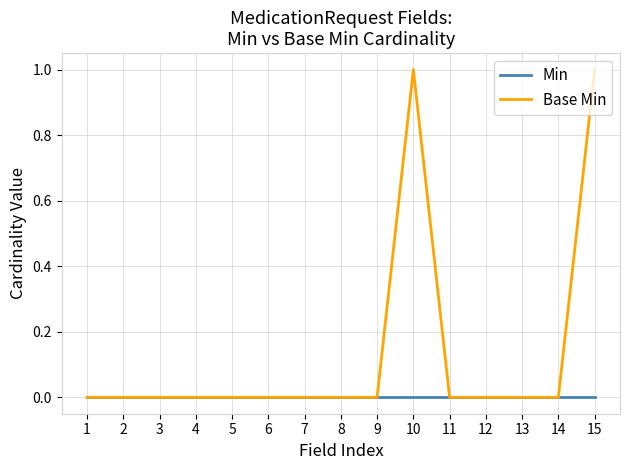

True or false: Base Min has a value of 0 at 13.

True